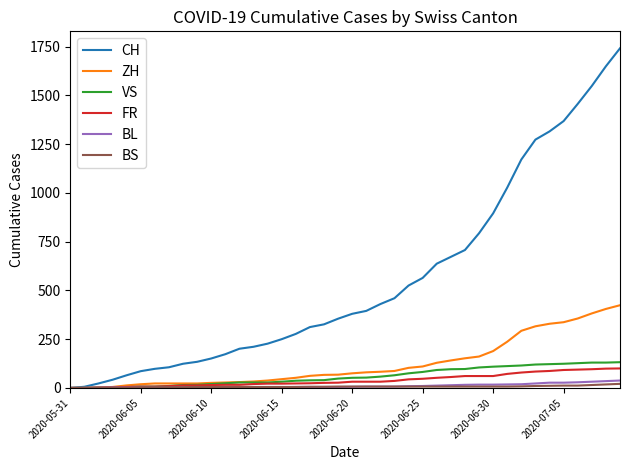

Does the chart have visible grid lines?

No